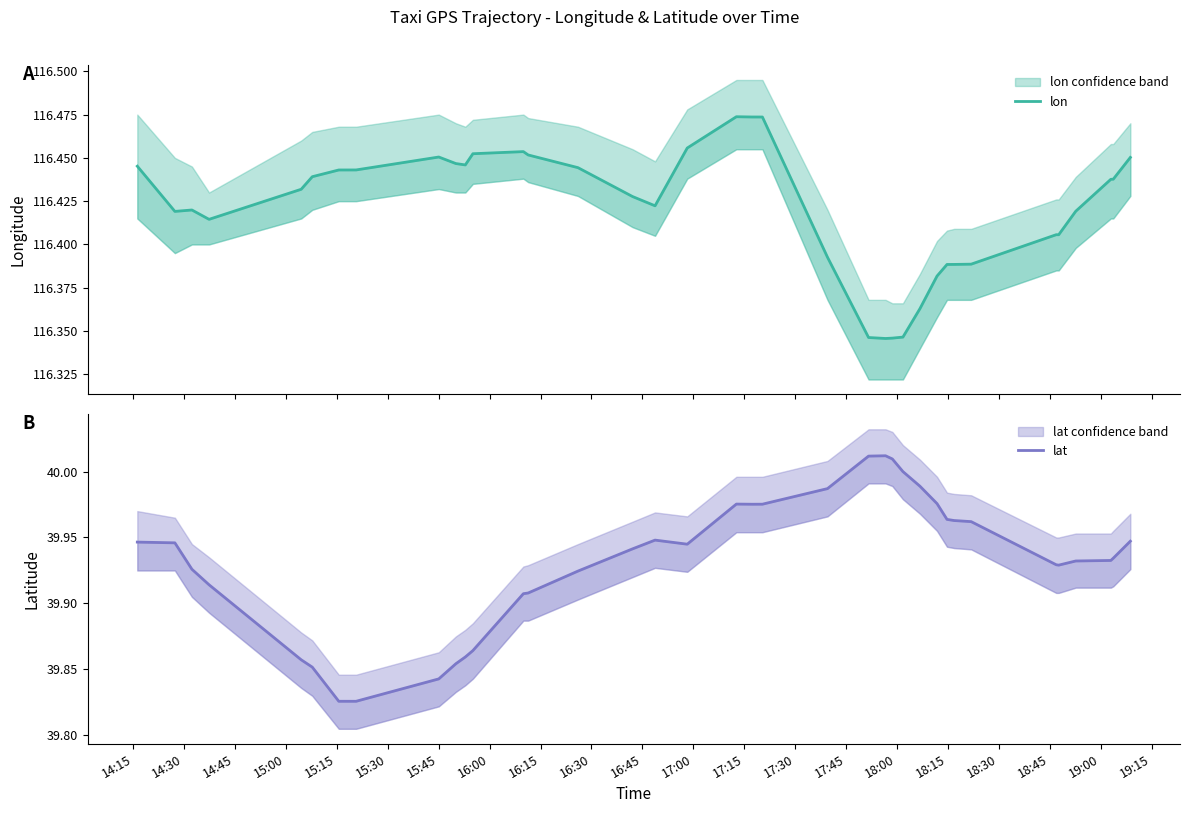

Does the chart display data point markers on the line(s)?

No